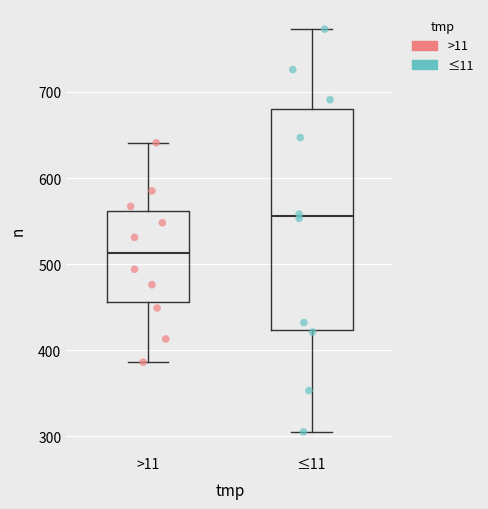

Where does the median line of the box for >11 sit on the y-axis? The values are not printed on the chart, so give them approximately, as read against the axis.

510